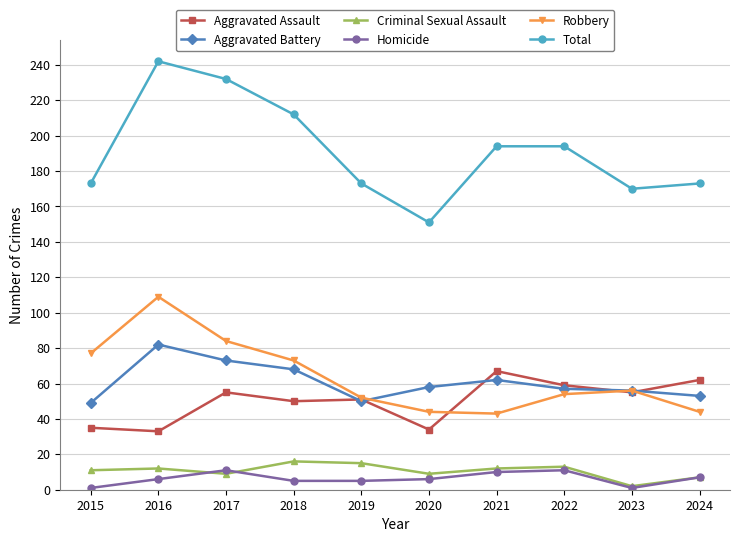

What is the difference between the highest and lowest values at 2015?

172